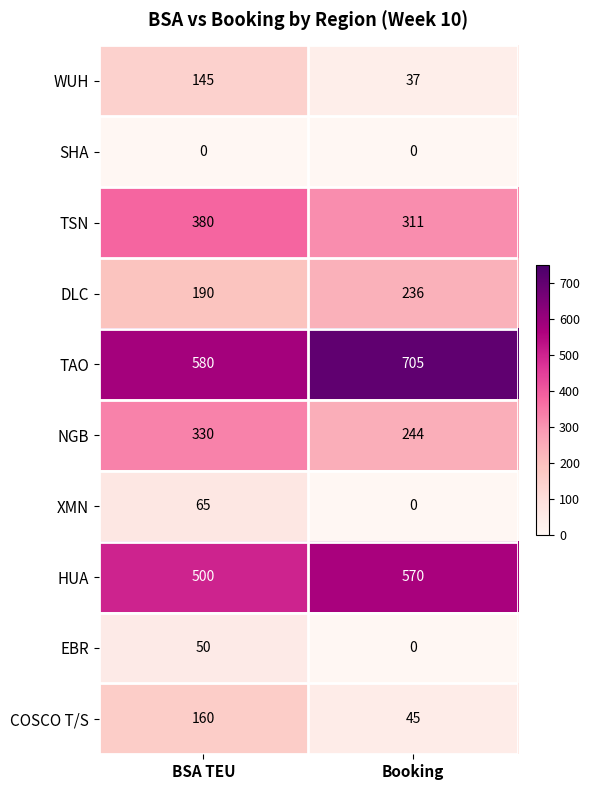

How many series are shown in this chart?

10